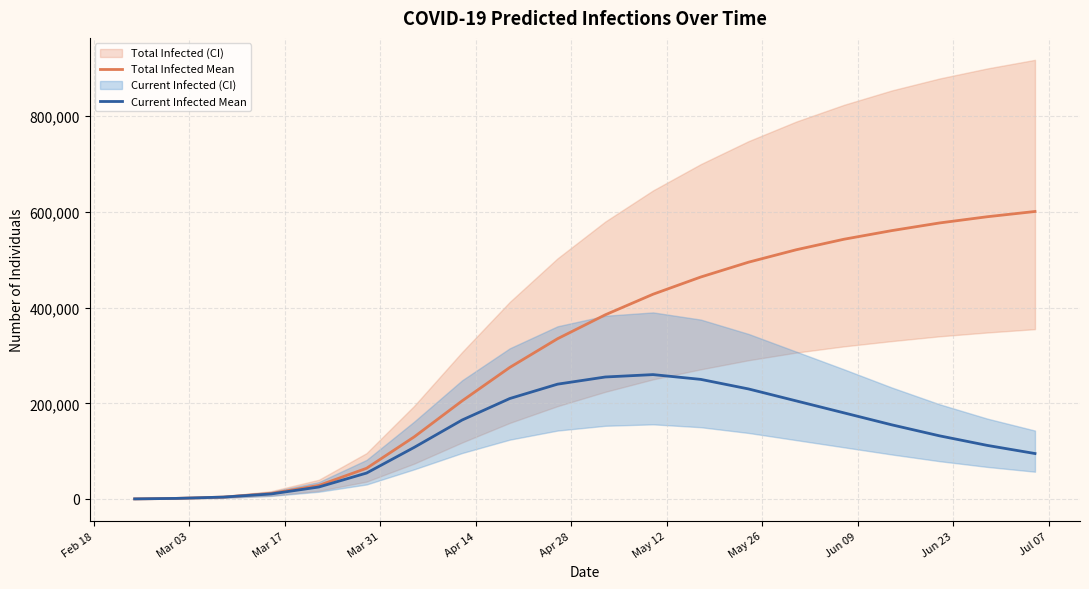

What is the highest value of the Current Infected Mean series?

260000